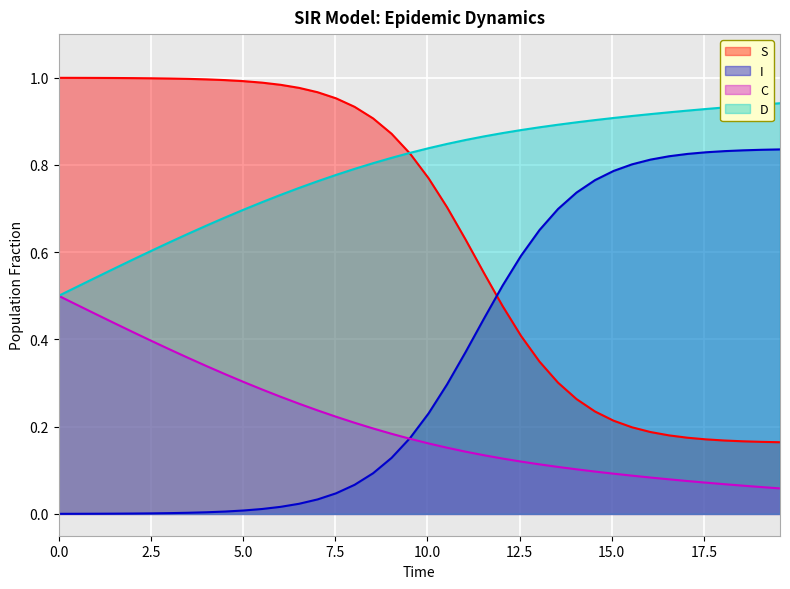

Which series has the largest total across all categories?

D